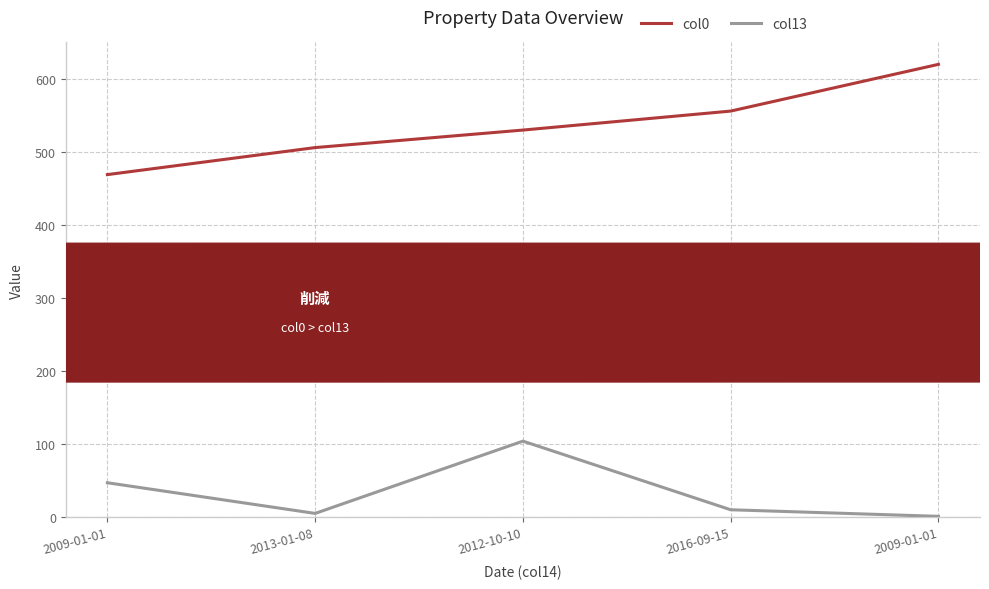

How many lines are shown in the chart?

2